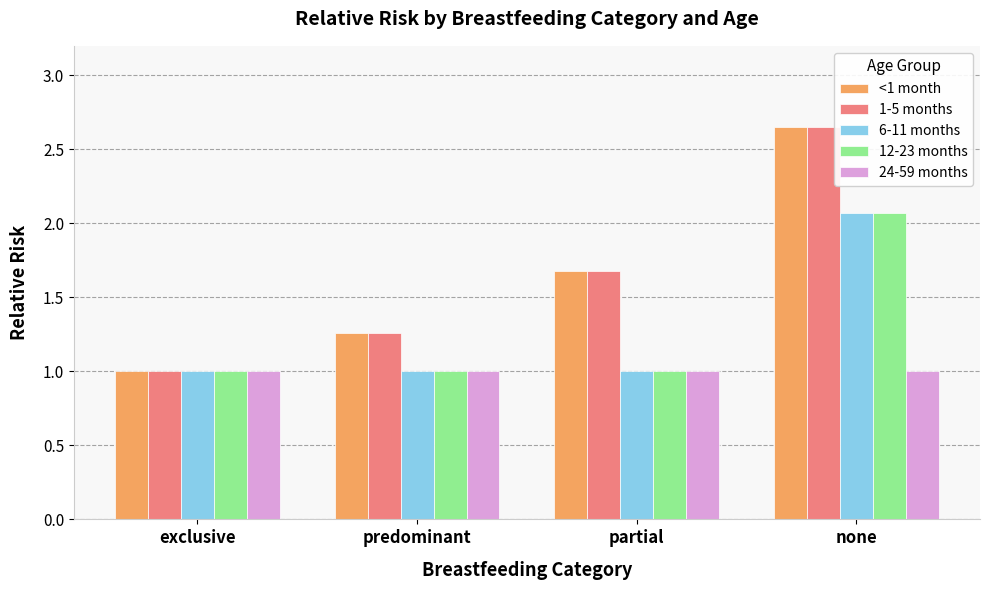

Does the chart contain stacked bars?

No